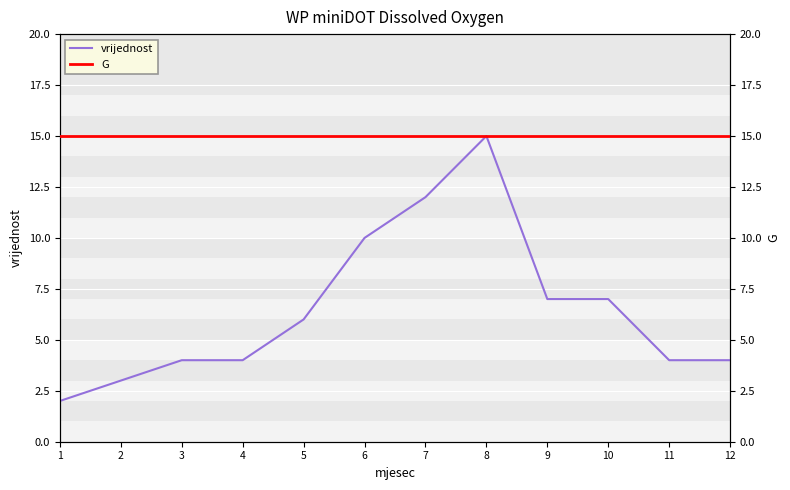

Is it true that G equals 24 at 3?

False